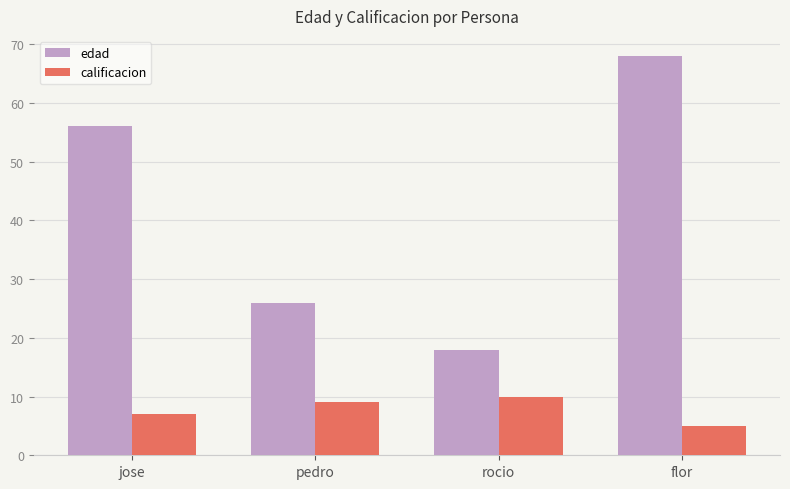

What is the smallest value displayed?

5